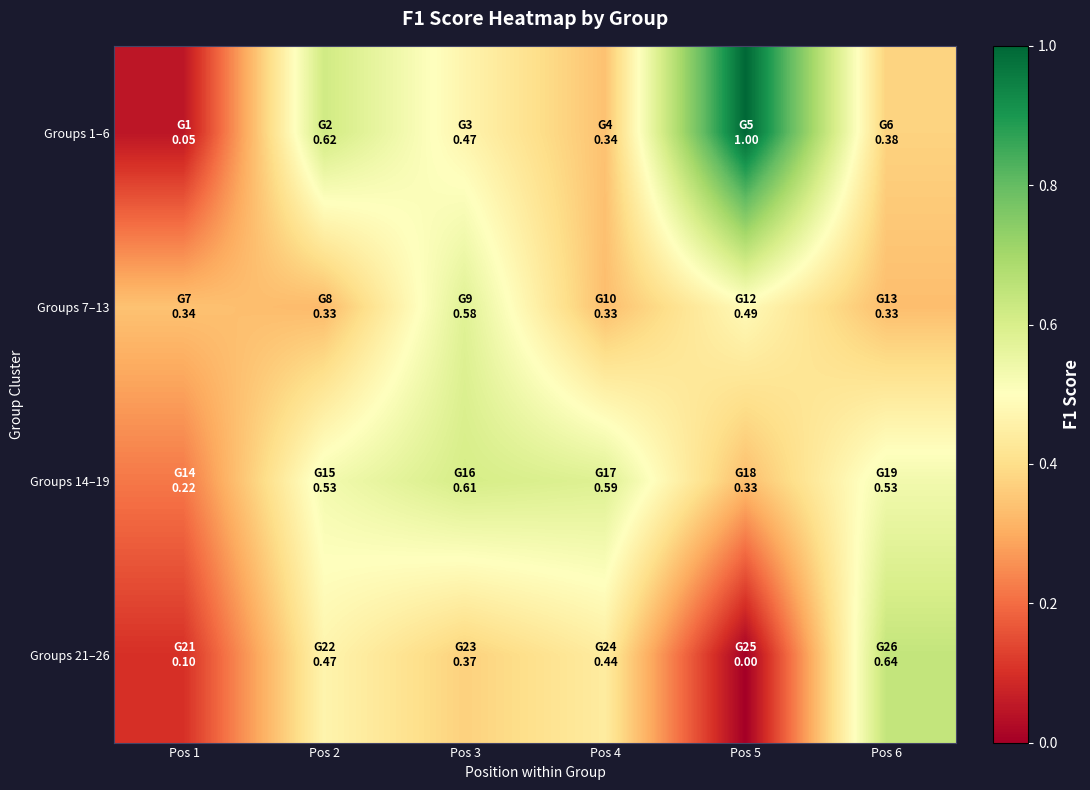

What is the spread (max minus min) of values at Pos 3?

0.2